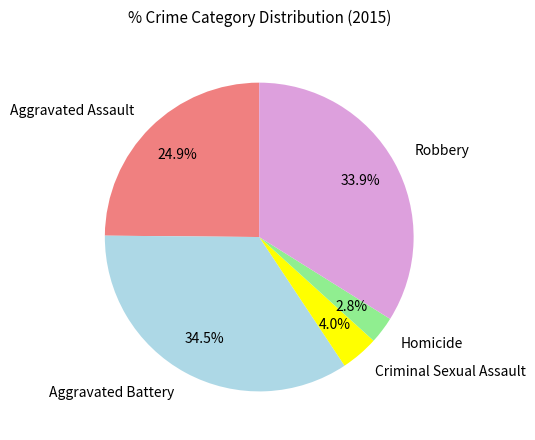

How many slices are in this pie chart?

5